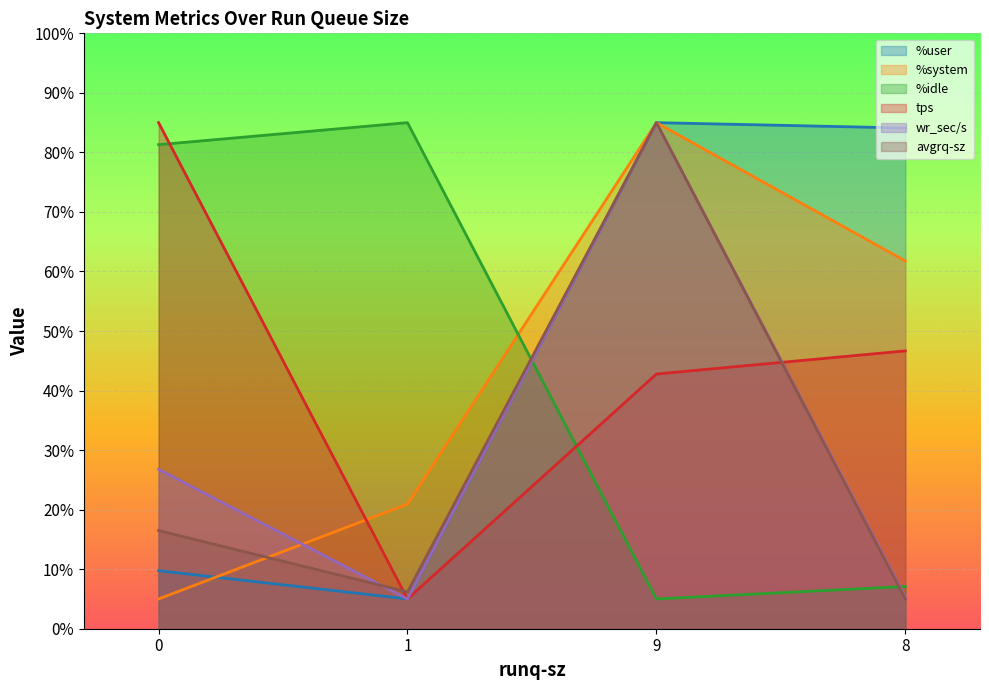

Which series ends up on top after the final intersection of %idle and %system?

%system